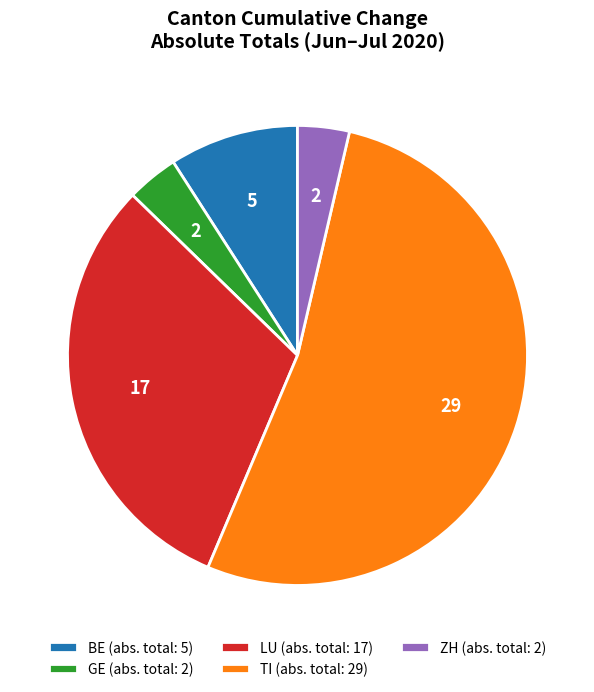

What is the ratio of the value at ZH (abs. total: 2) to the value at BE (abs. total: 5)?

0.4